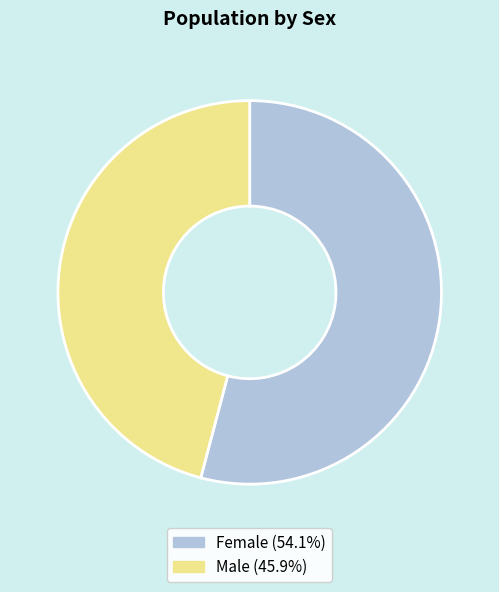

How many slices are in this pie chart?

2